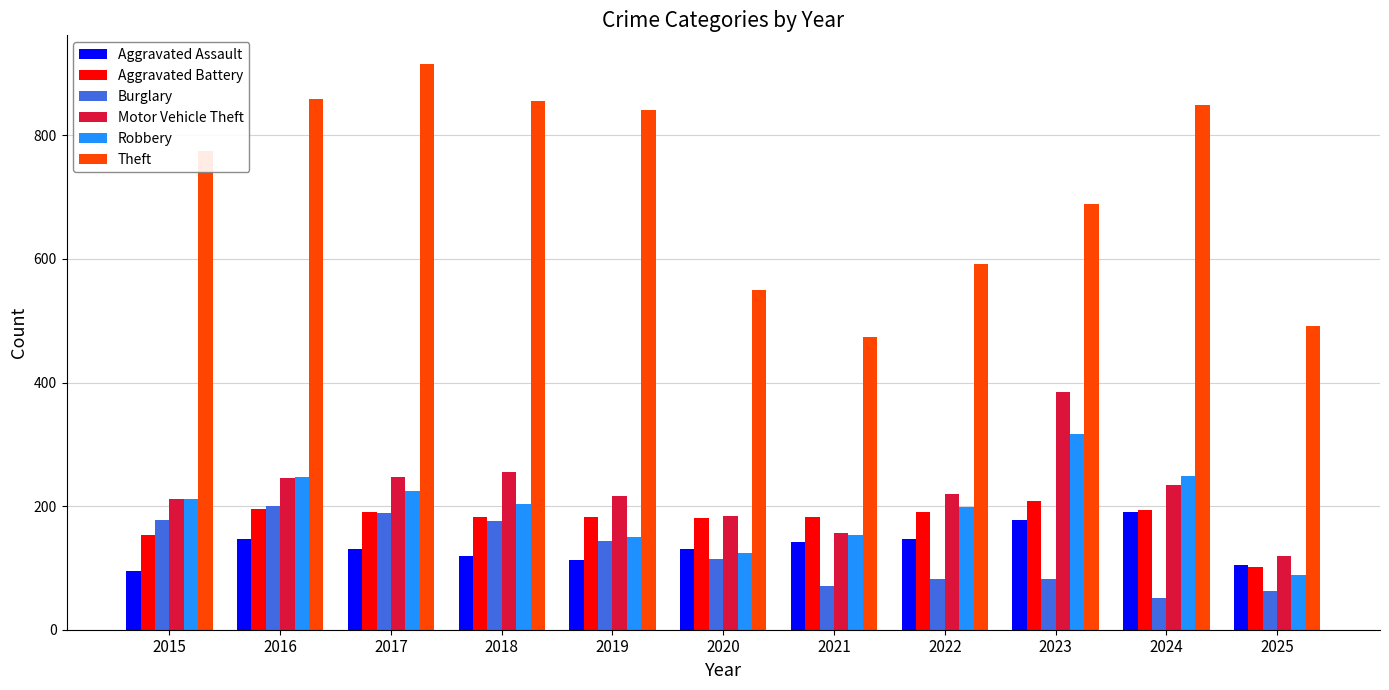

At which label does Robbery reach its peak?

2023